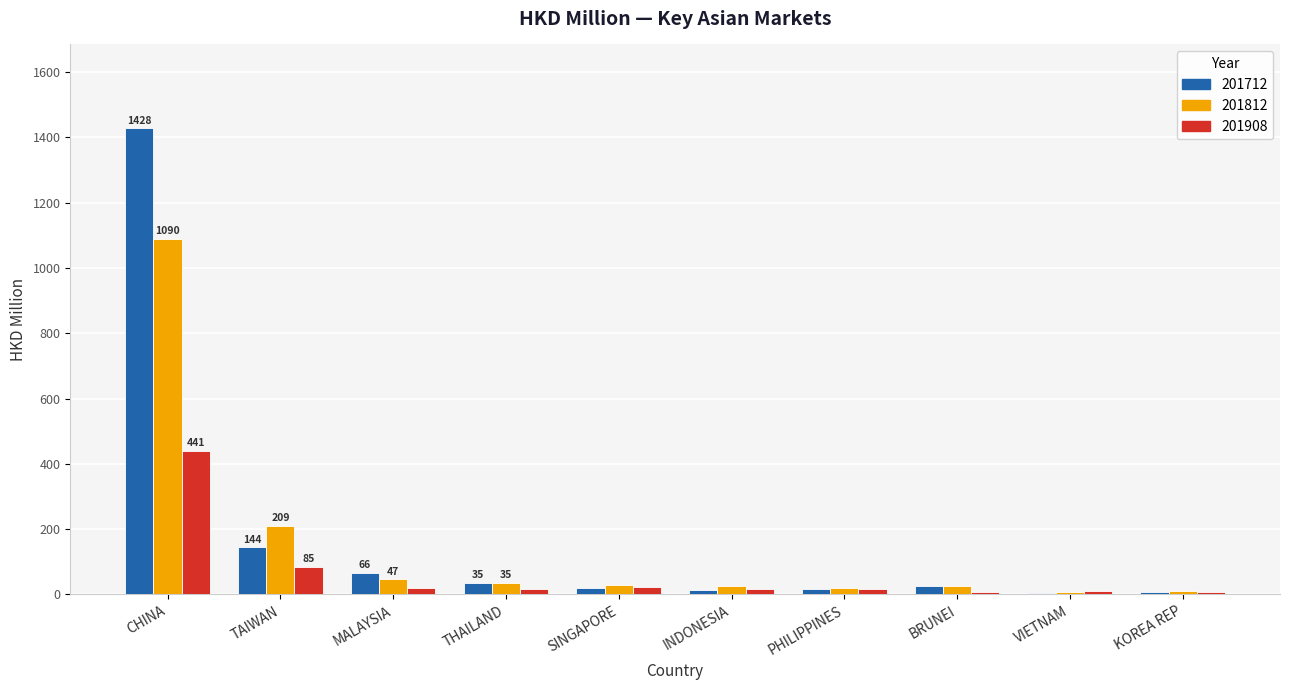

The 201712 series shows 2231.9 at CHINA. True or false?

False